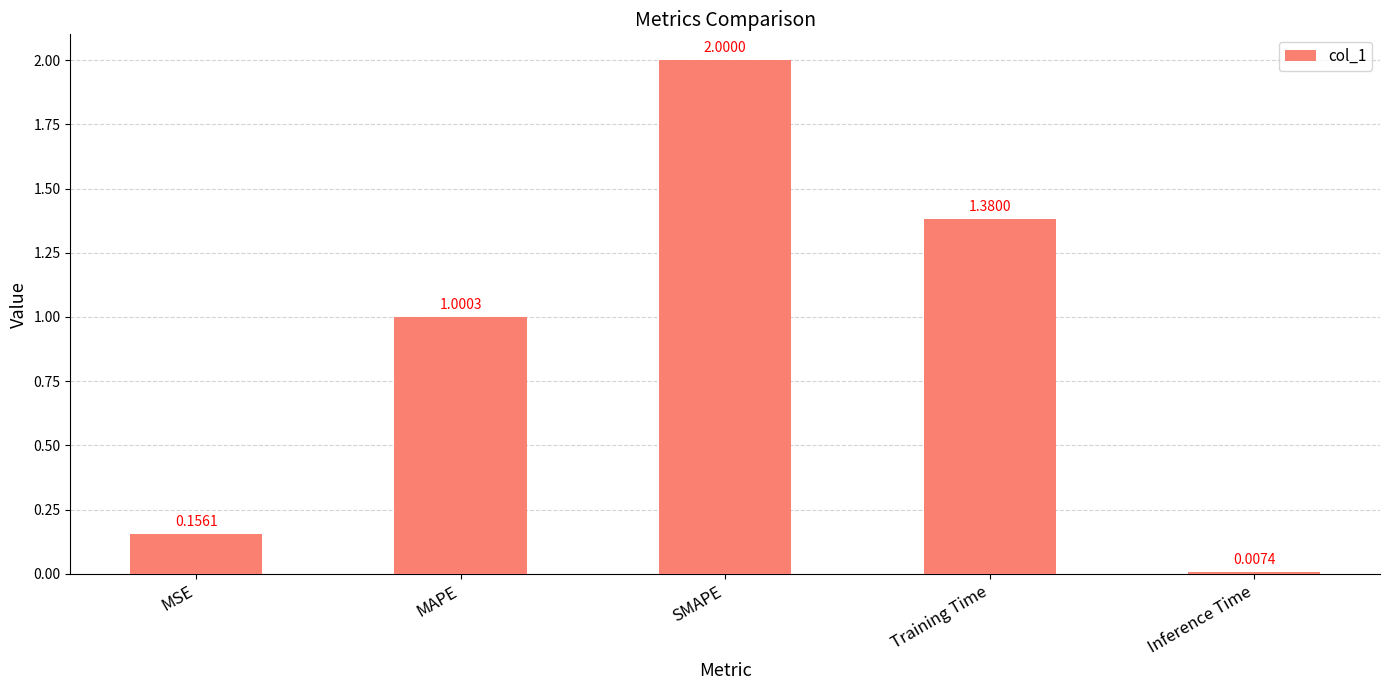

What is the sum of all values?

4.5